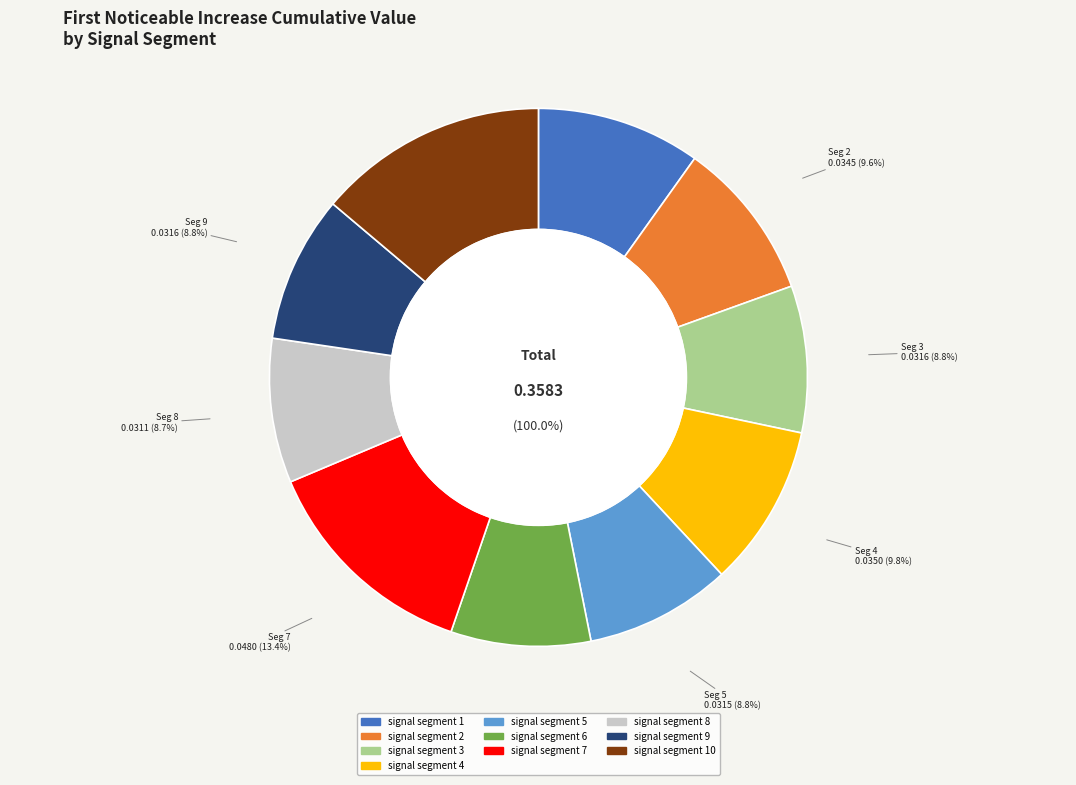

How many segments does this pie chart have?

10